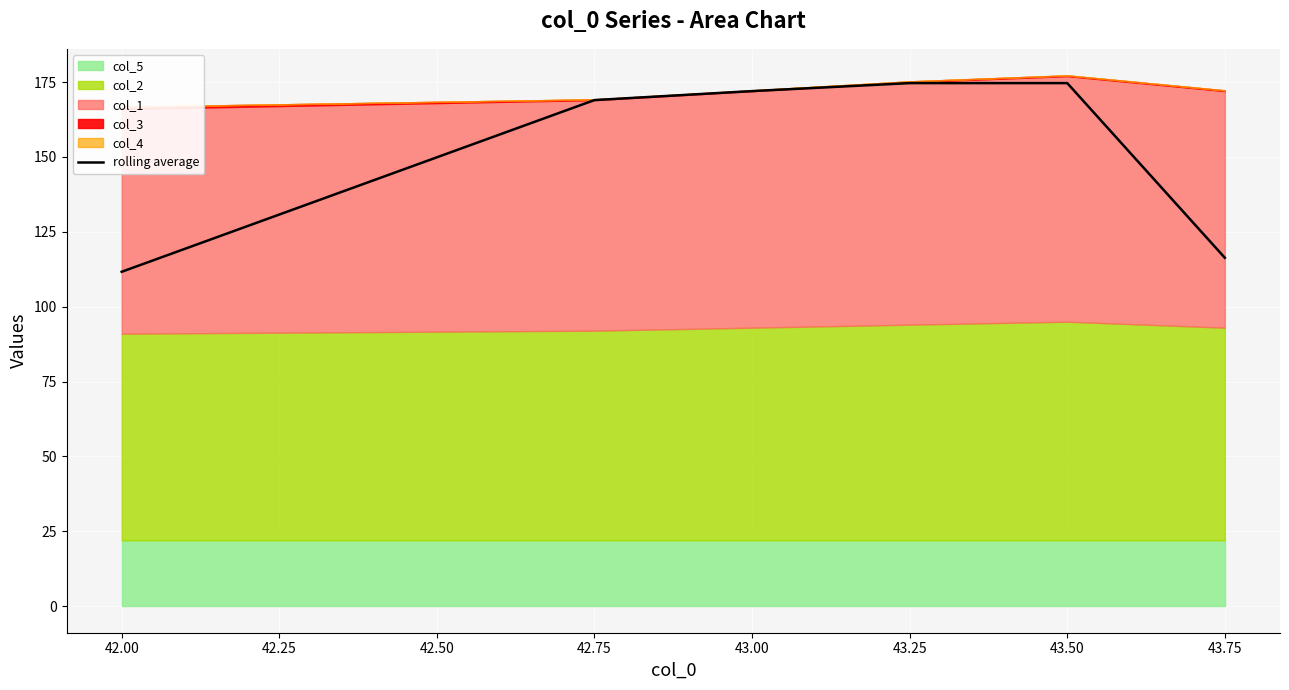

What is the maximum value for rolling average?

174.7